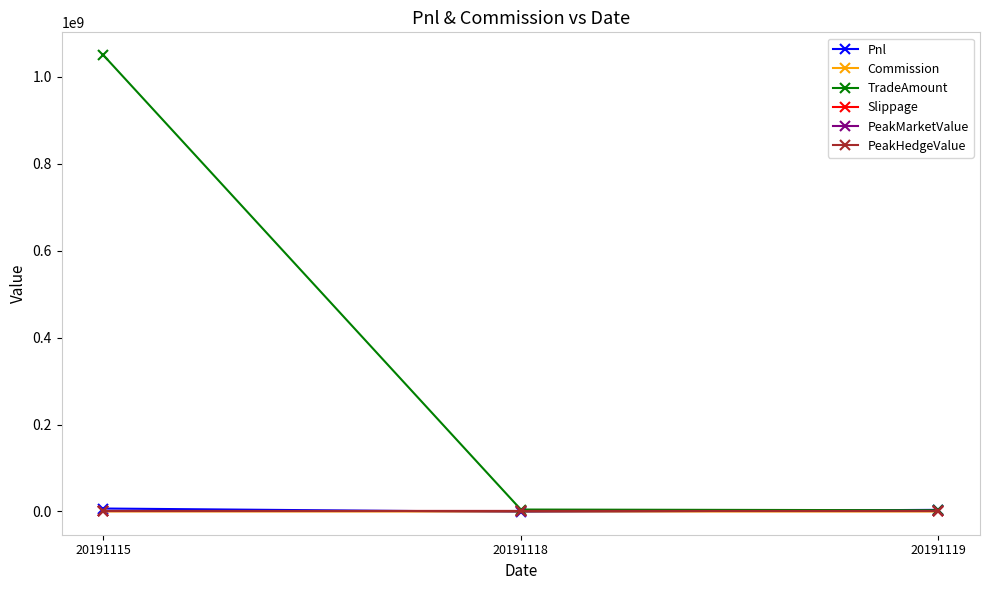

At which category is the sum across all series the highest?

20191115